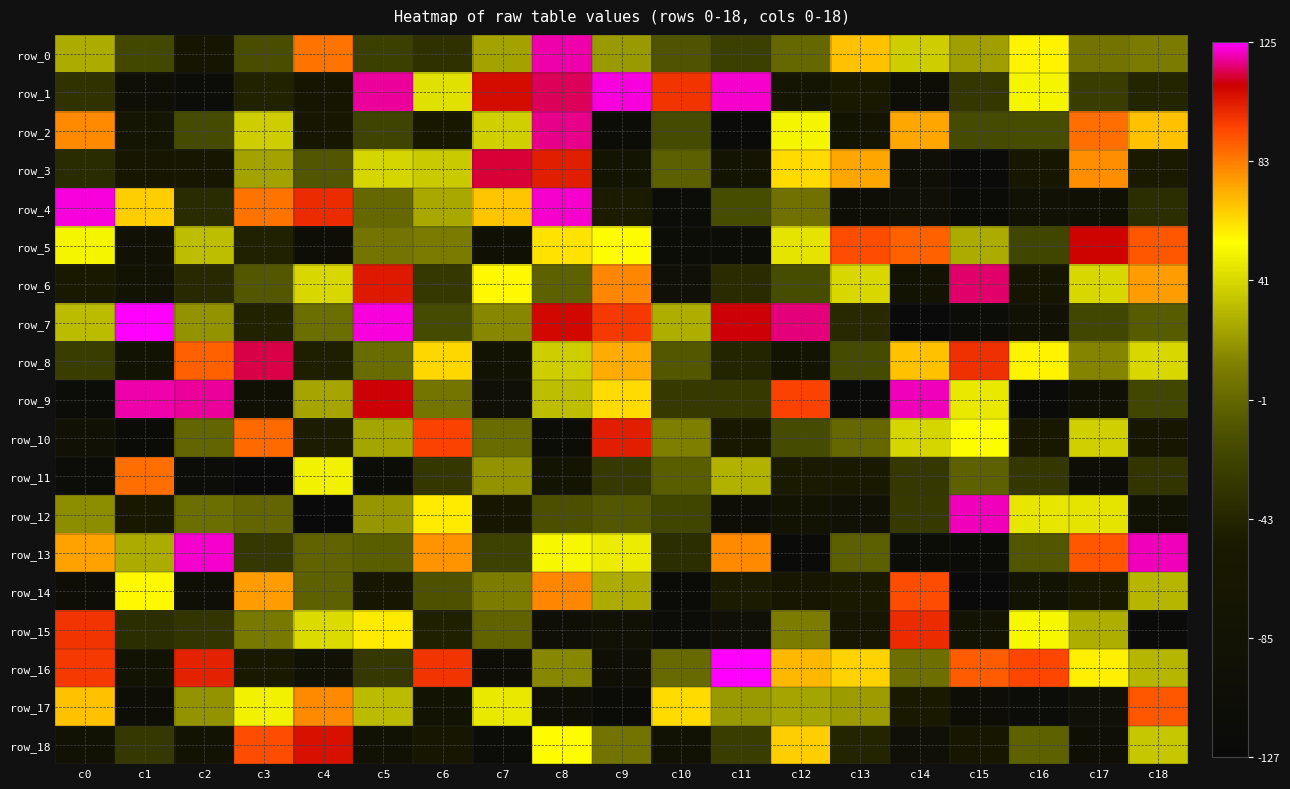

Between c6 and c16, which series saw the biggest shift?

row_10